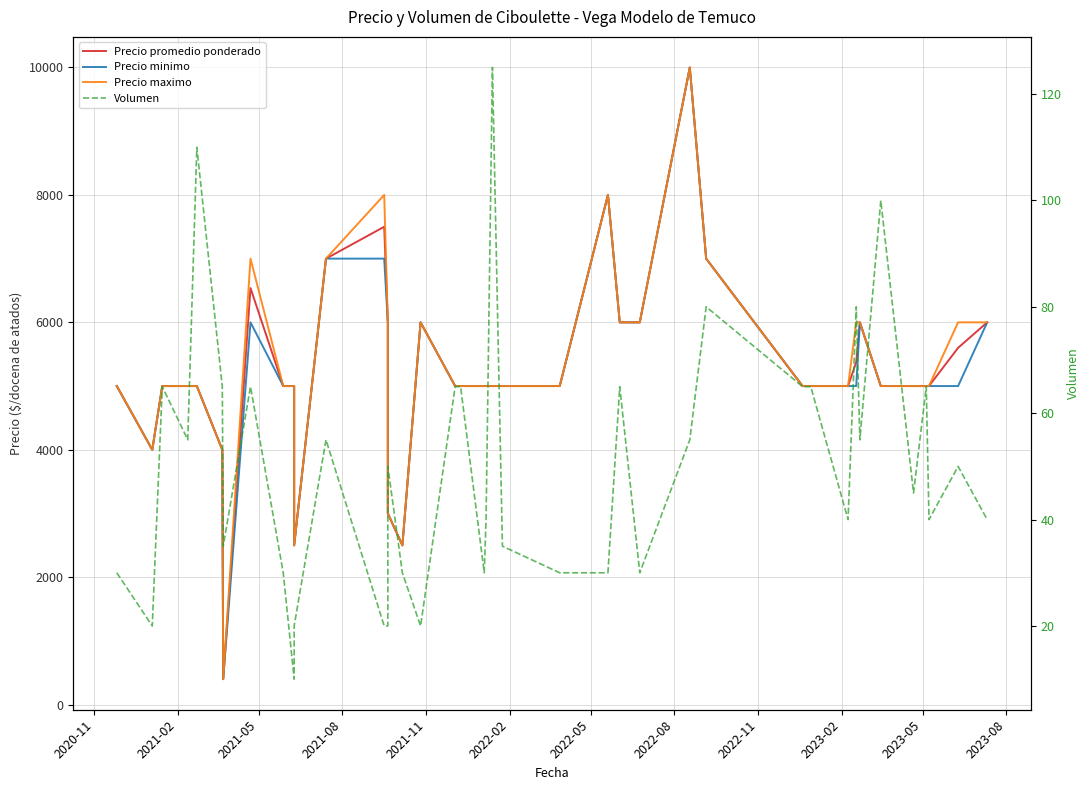

How many data points in Precio minimo are above 5000?

12